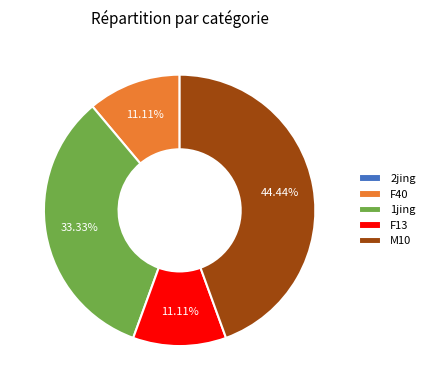

Is it true that F40 is 22% of the pie?

False